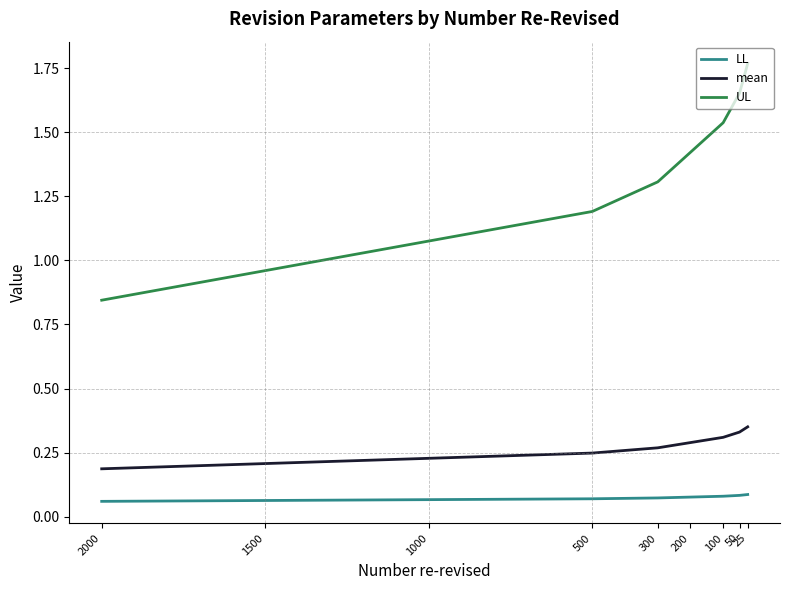

At which category does the chart reach its minimum across all series?

2000